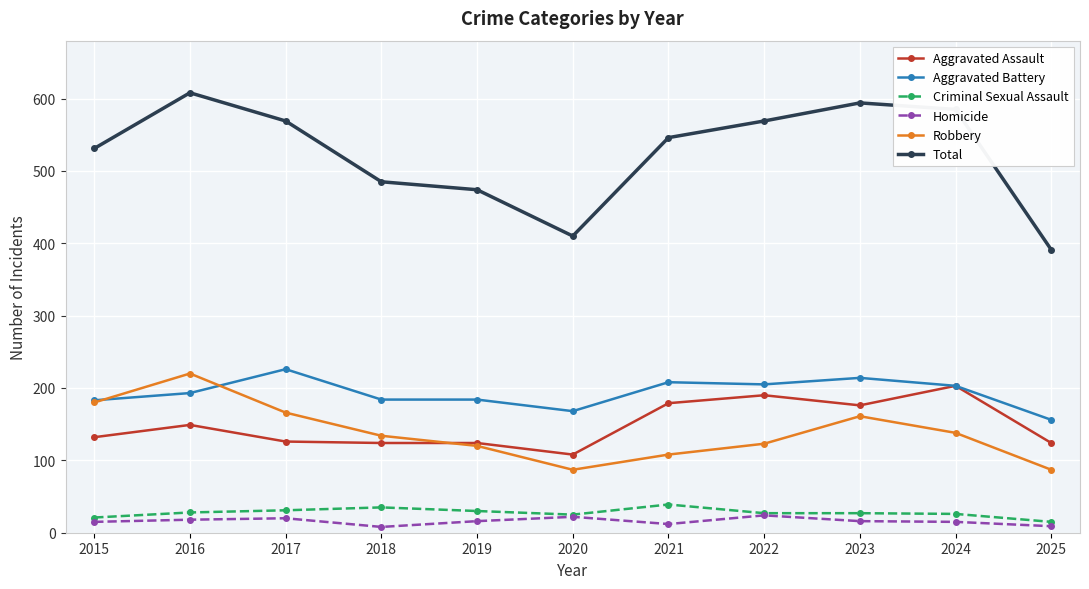

What is the difference between the Robbery values at 2017 and 2020?

79